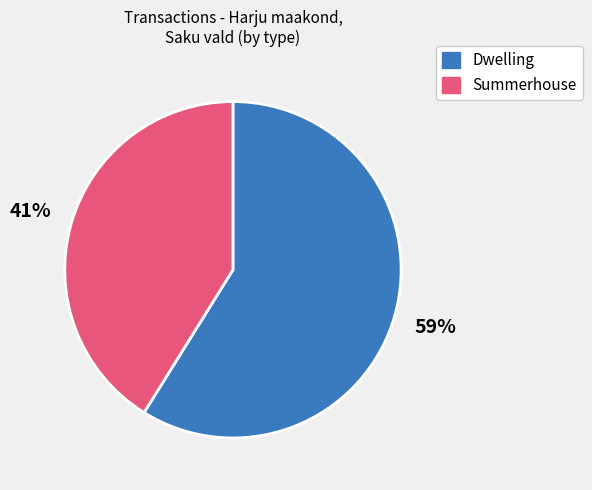

To the nearest percent, what percentage of the pie is Summerhouse?

41%